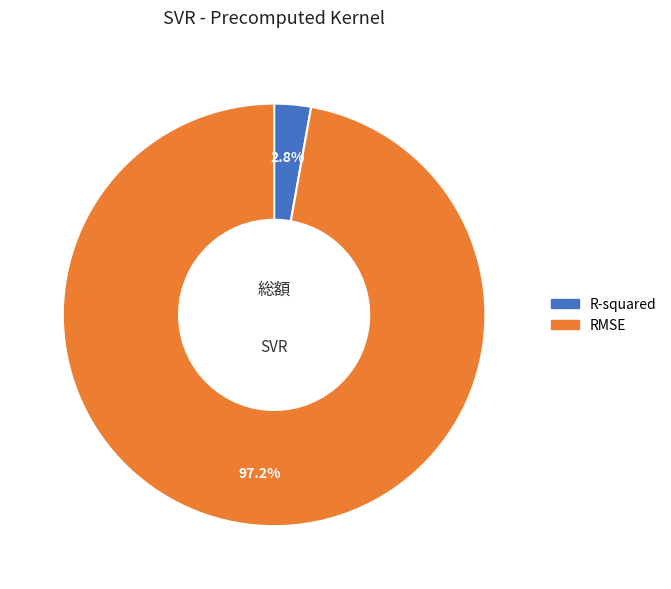

Which has a higher value, RMSE or R-squared?

RMSE